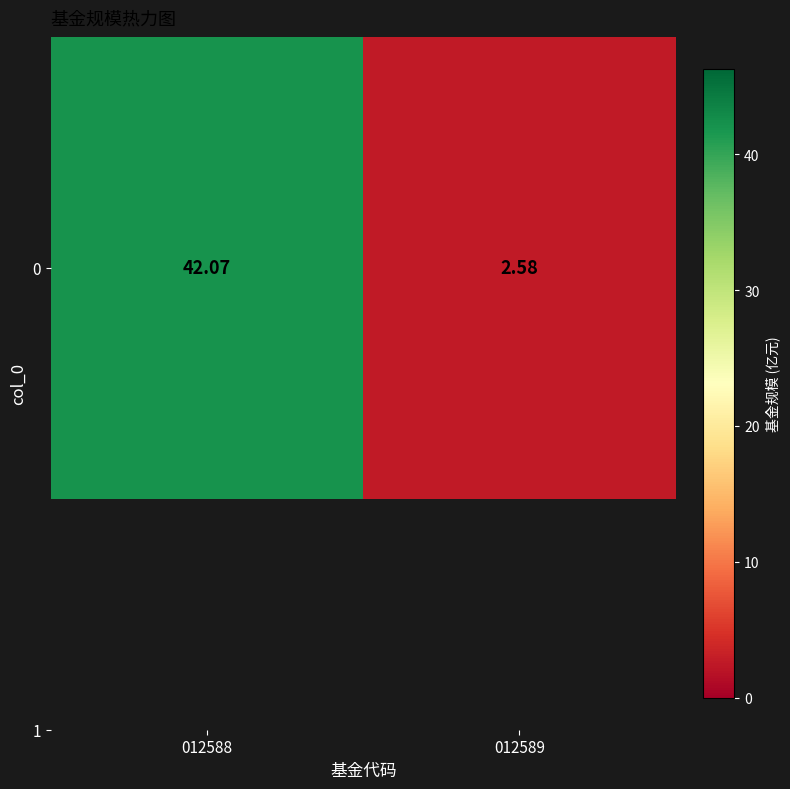

Between 012589 and 012588, which is larger?

012588